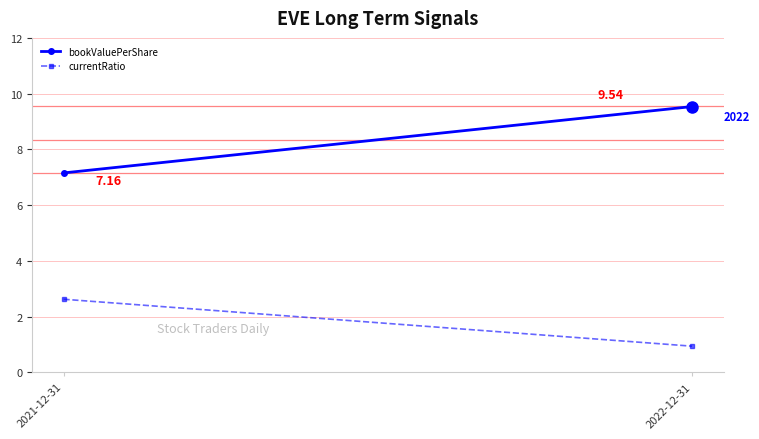

Reading left to right, transcribe all the data shown in this chart.

bookValuePerShare: 7.2	9.5
currentRatio: 2.6	0.9